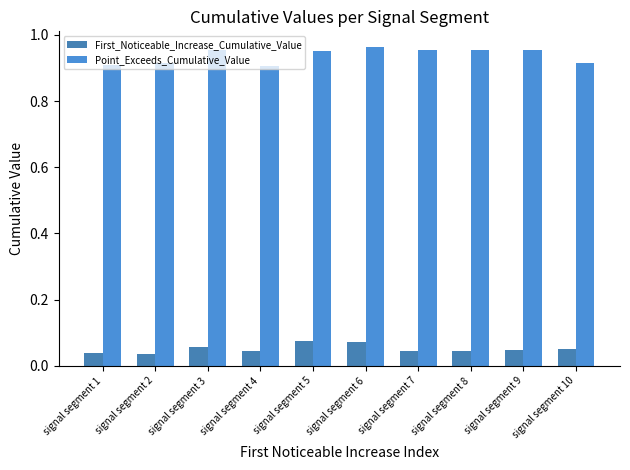

How many categories are shown in the chart?

10